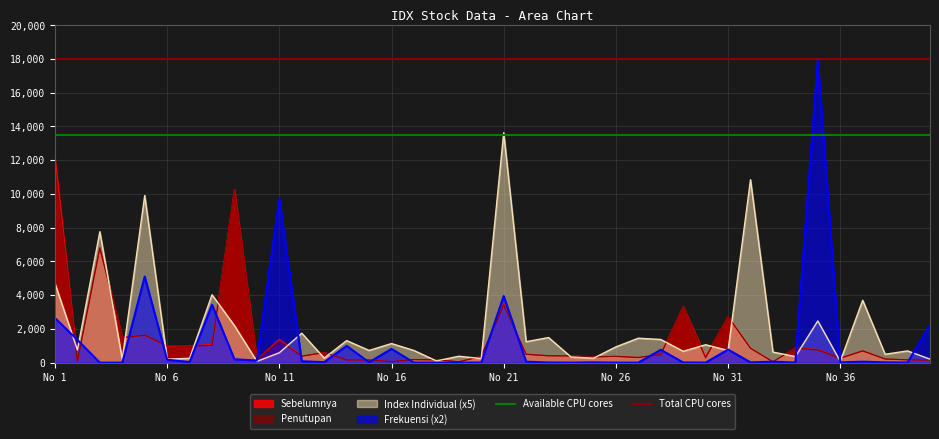

Between No 1 and No 6, which is larger?

No 1